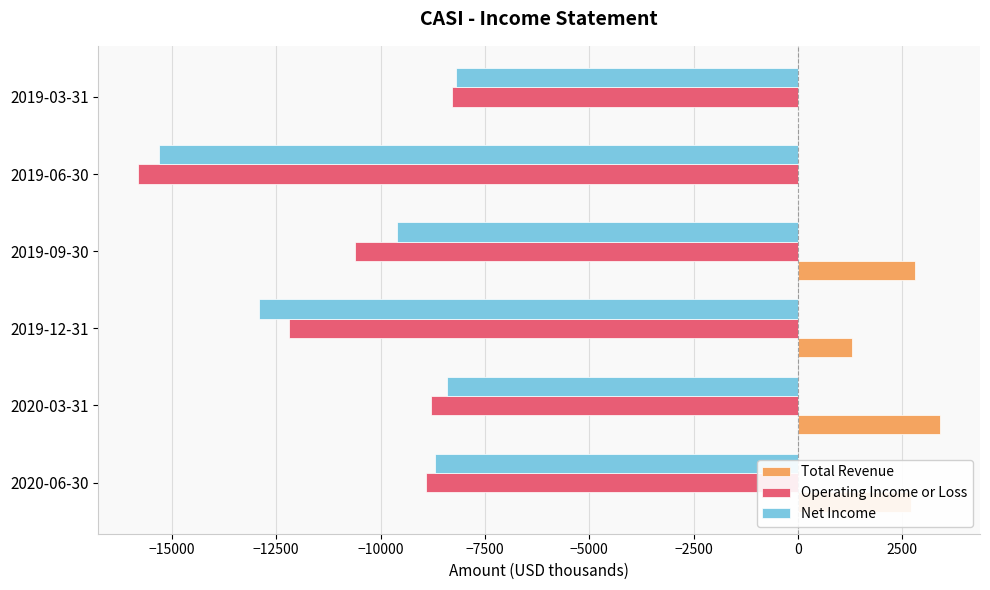

The value of Net Income at 2019-06-30 is -15300. True or false?

True